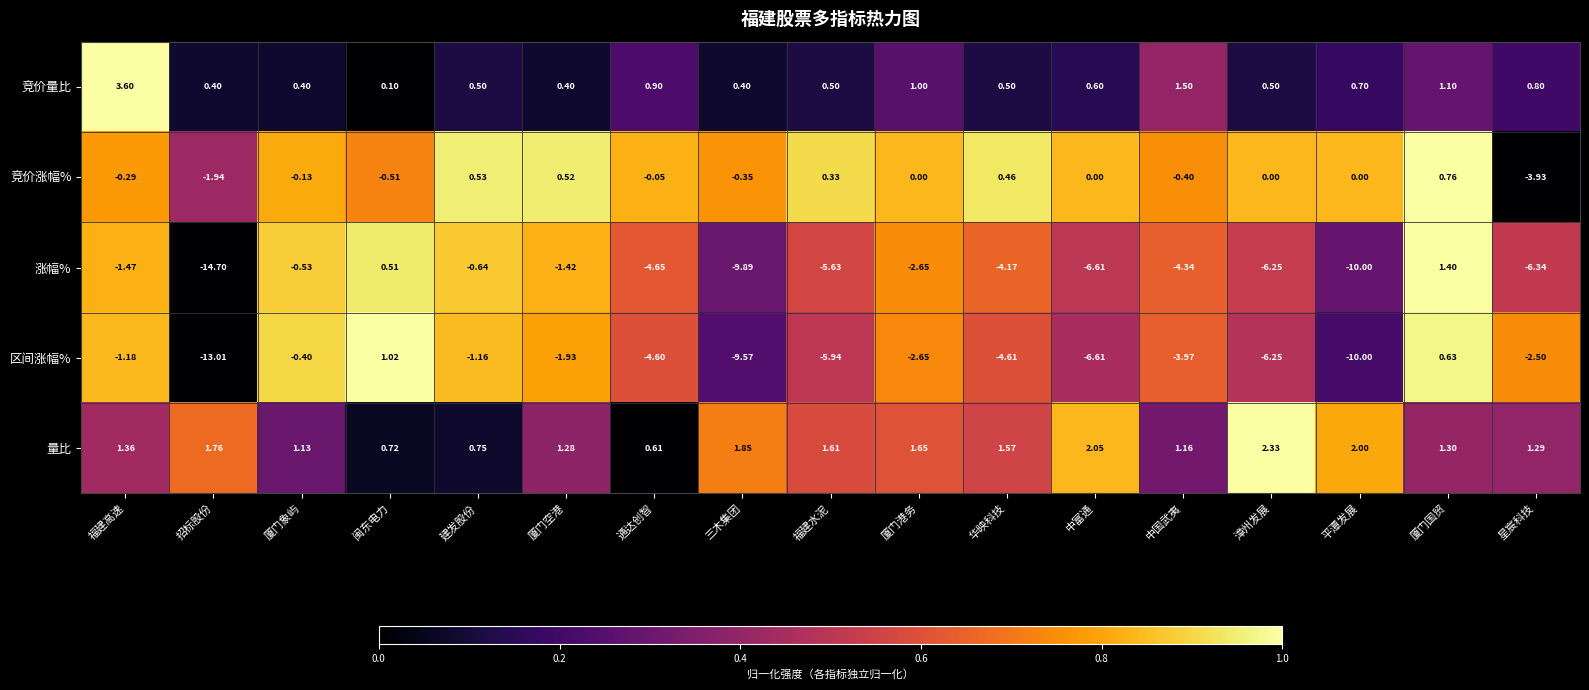

Which series has the largest total across all categories?

量比